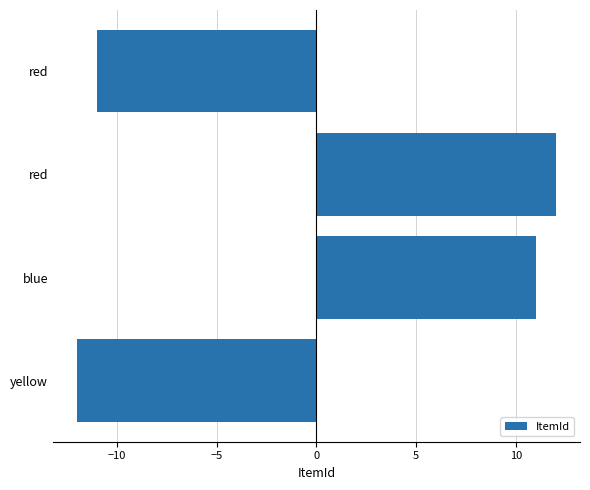

How many bars are there in total?

4